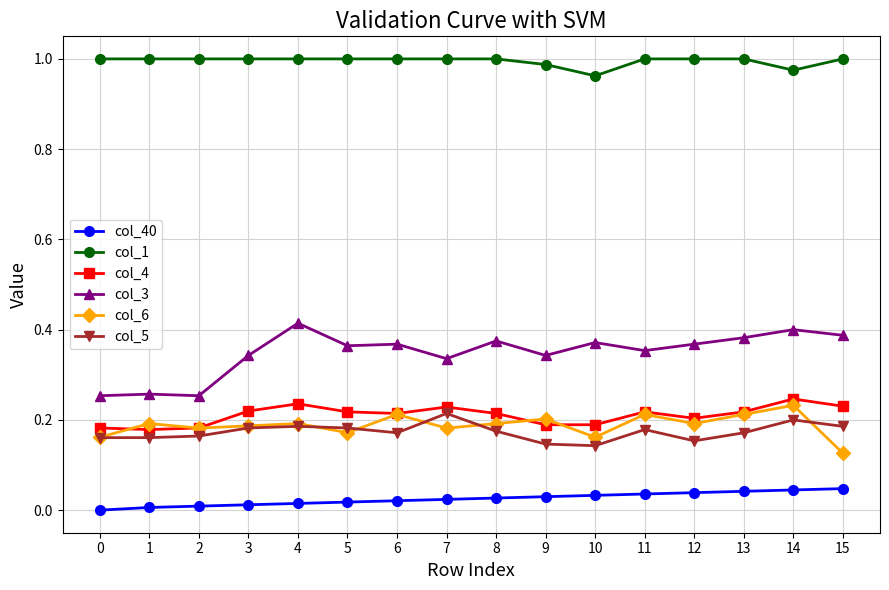

True or false: col_5 and col_1 cross at least once.

False